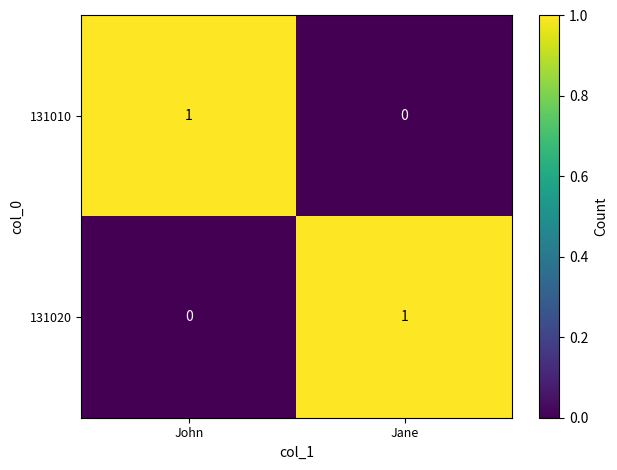

Is it true that 131020 equals 0 at Jane?

False